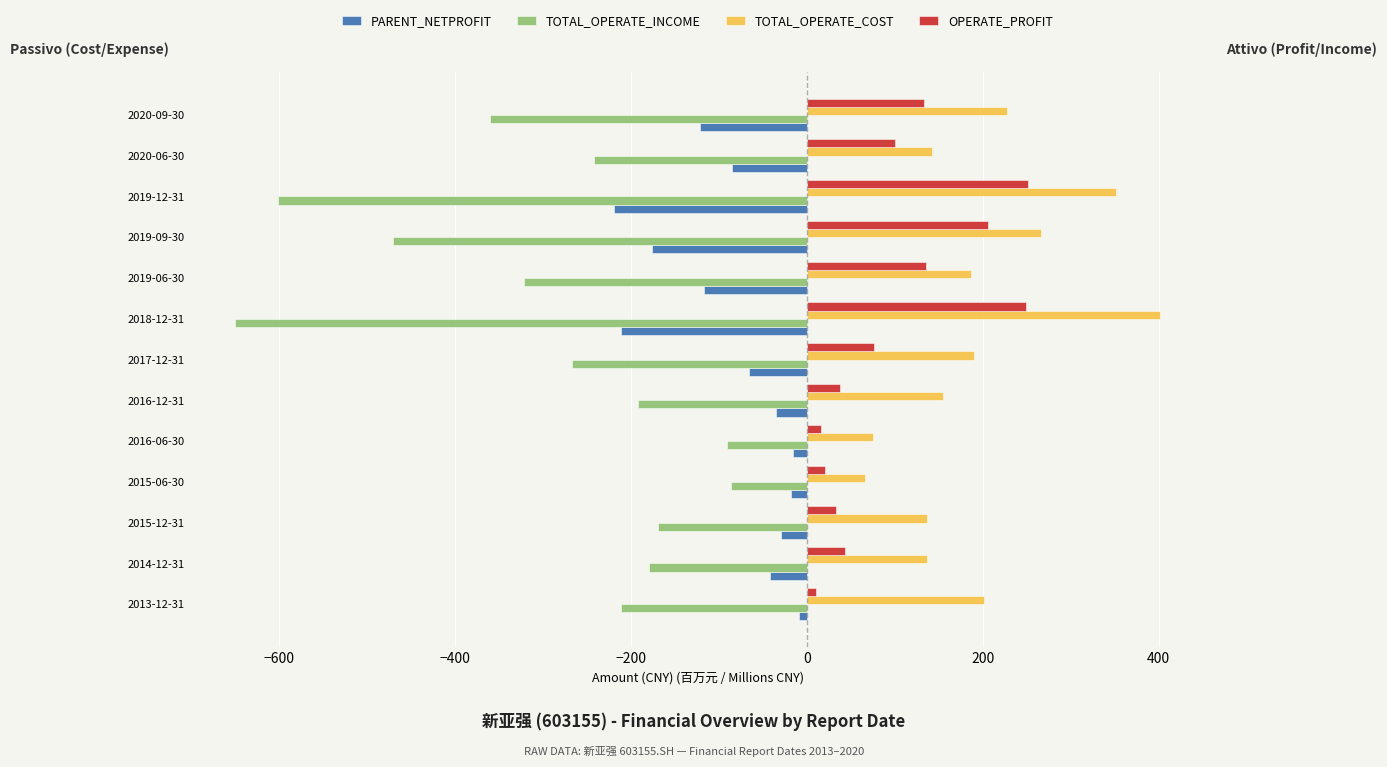

List the series in order of their peak value, highest first.

TOTAL_OPERATE_COST, OPERATE_PROFIT, PARENT_NETPROFIT, TOTAL_OPERATE_INCOME